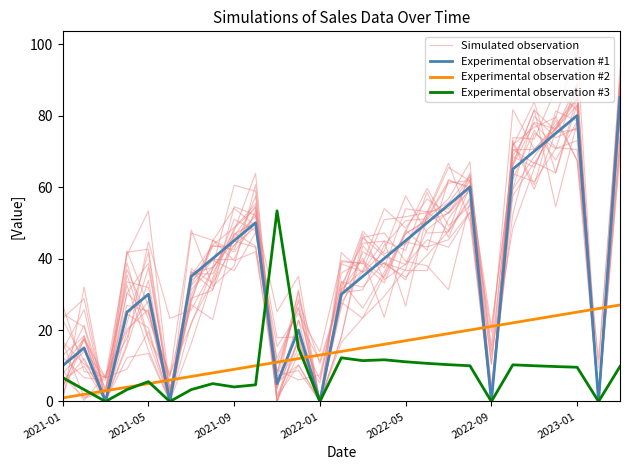

The value of Experimental observation #1 at 9 is 50.0. True or false?

True